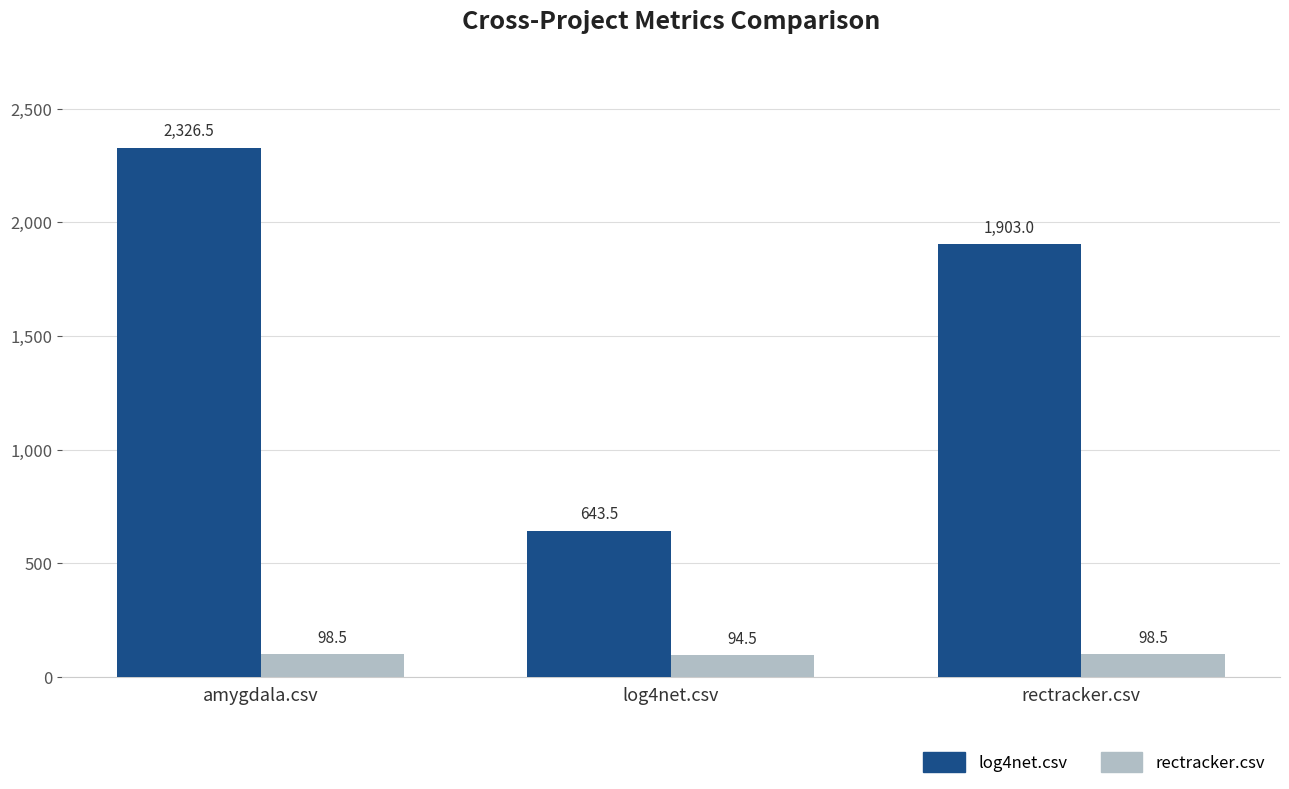

List the series in order of their overall mean, lowest first.

rectracker.csv, log4net.csv